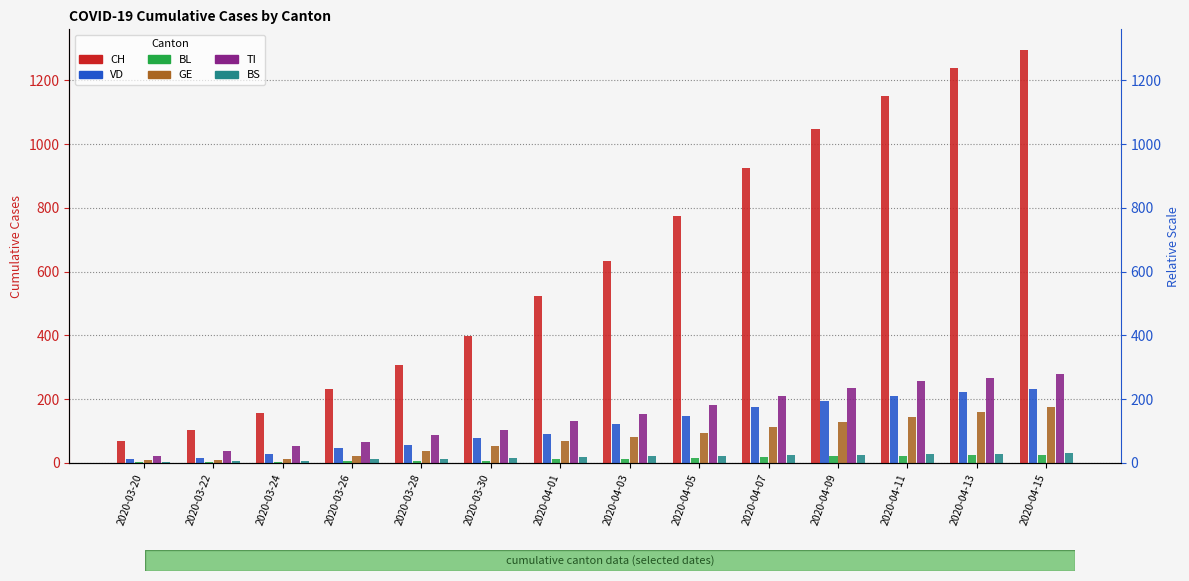

Which label corresponds to the smallest value in the chart?

2020-03-20